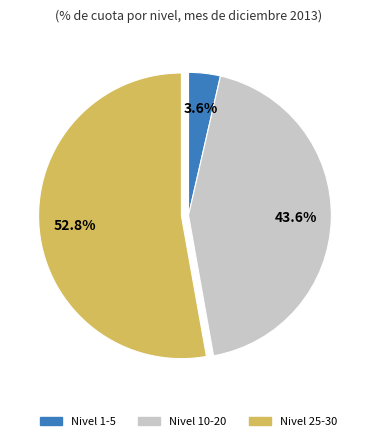

Is there a majority slice in this chart?

Yes